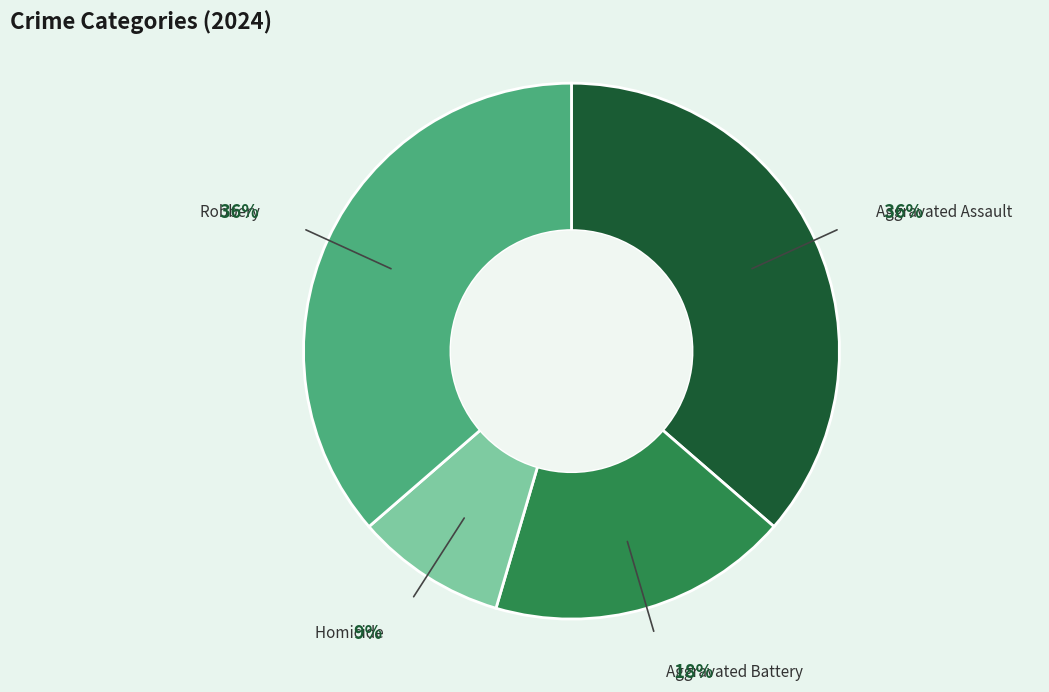

Which slice is the smallest?

Homicide